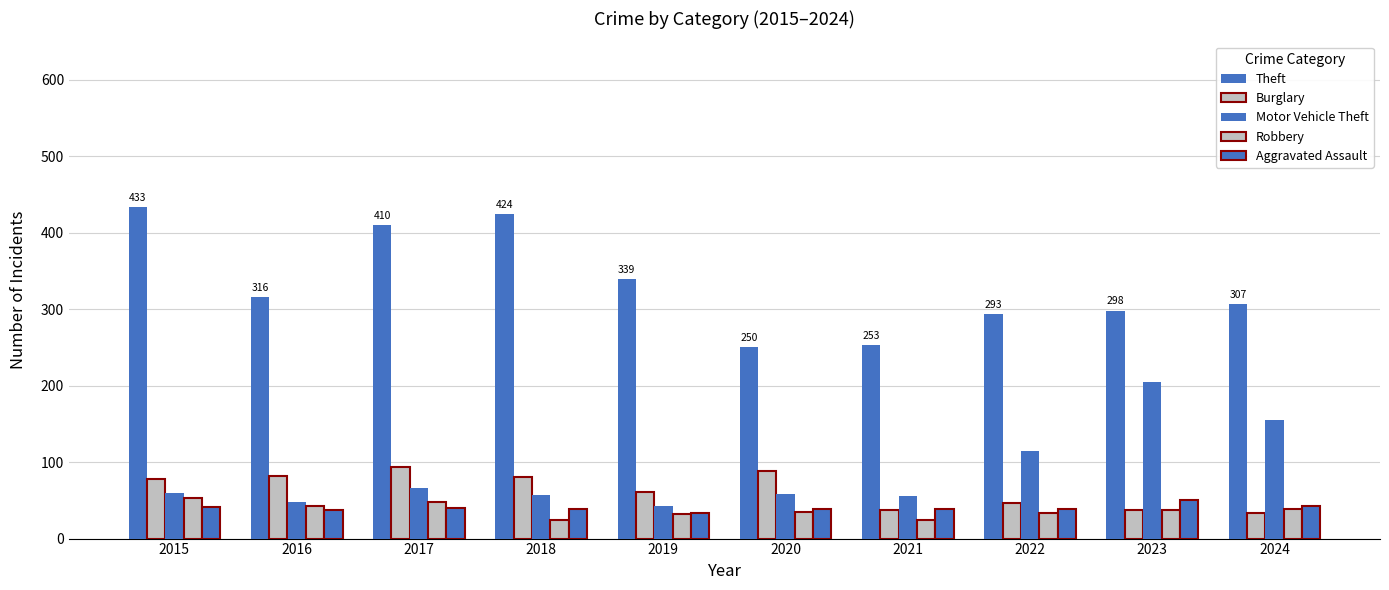

Is it true that Motor Vehicle Theft equals 59 at 2015?

True